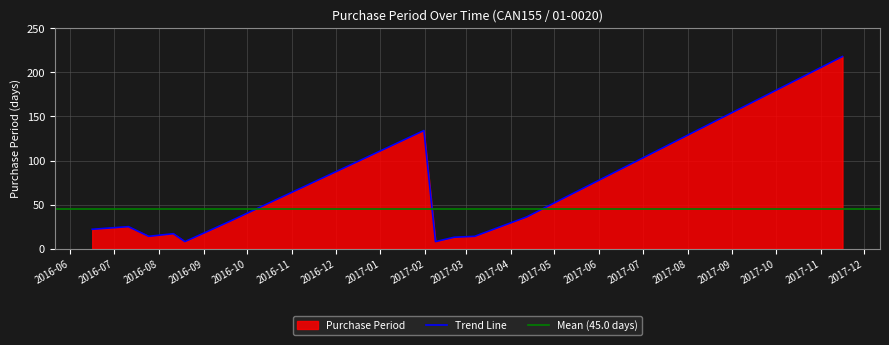

Reading right to left, what are all the values shown in this chart?

2017-11-16=218	2017-04-12=36	2017-03-07=14	2017-02-21=13	2017-02-08=8	2017-01-31=134	2016-09-19=31	2016-08-19=8	2016-08-11=17	2016-07-25=14	2016-07-11=25	2016-06-16=22